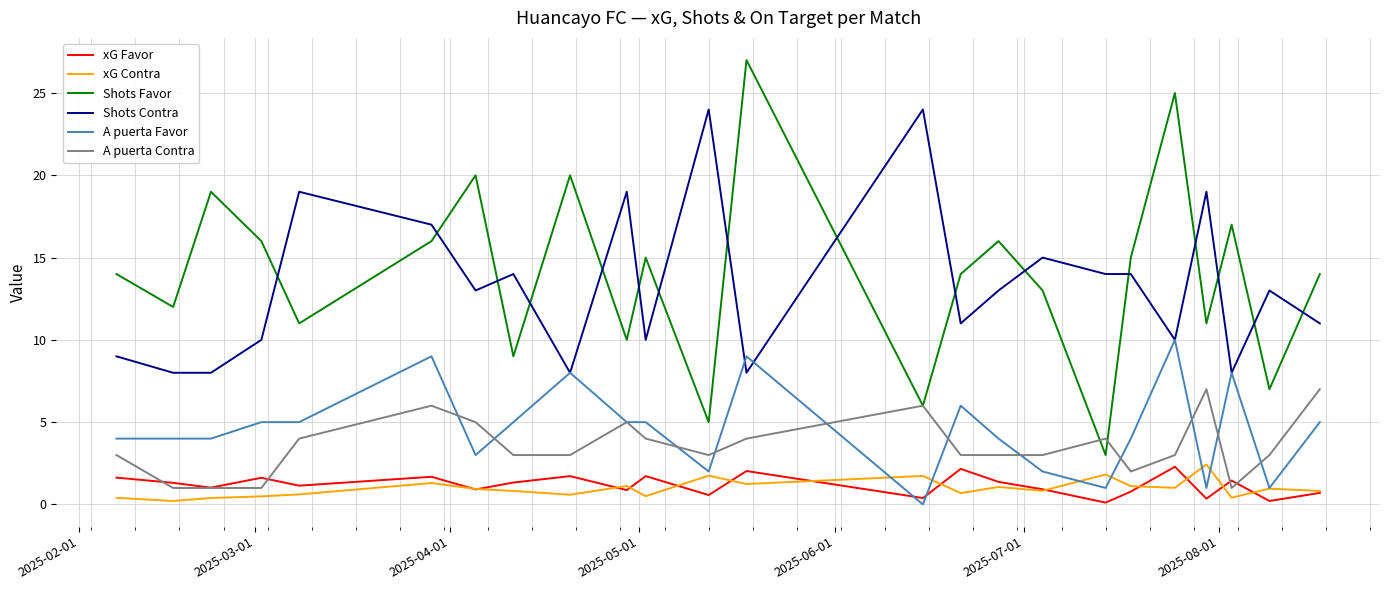

True or false: Shots Contra and xG Contra cross at least once.

False